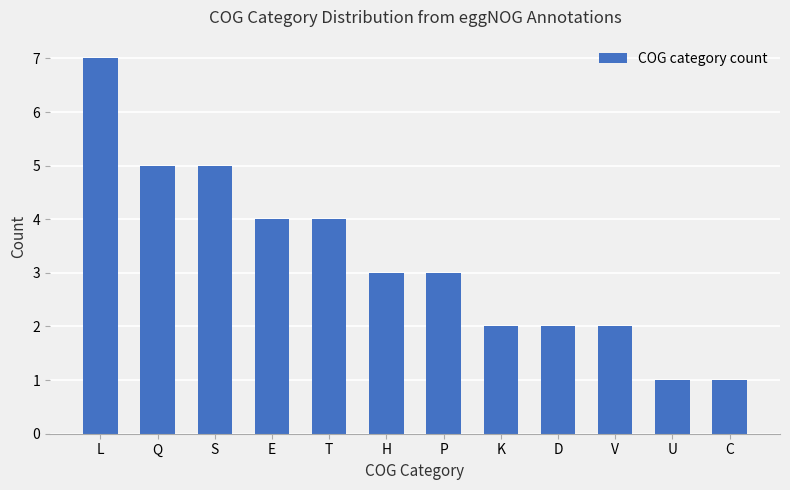

True or false: the data shows 5 at P.

False